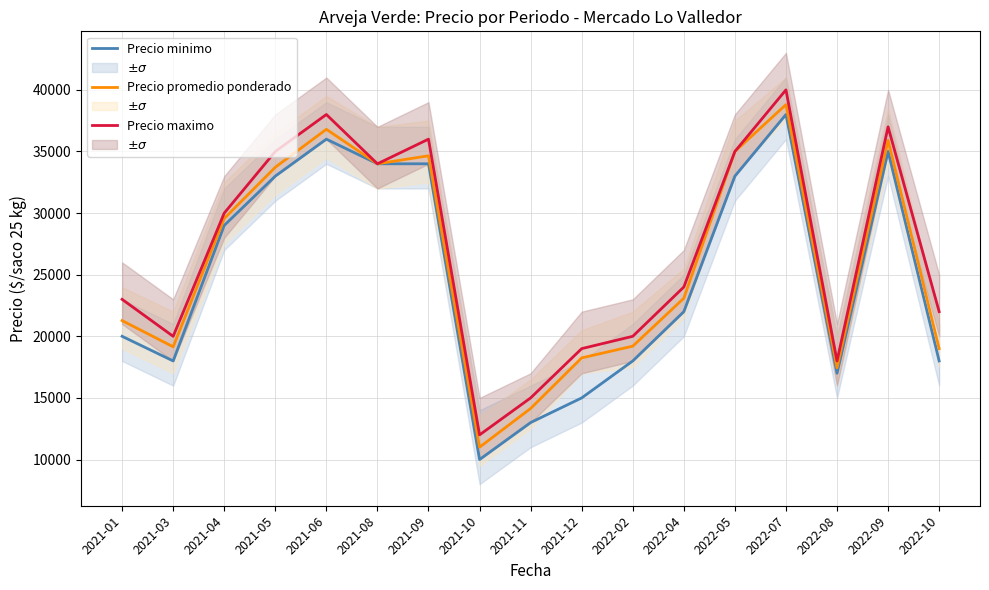

What are all the series names shown in the legend?

Precio minimo, Precio promedio ponderado, Precio maximo